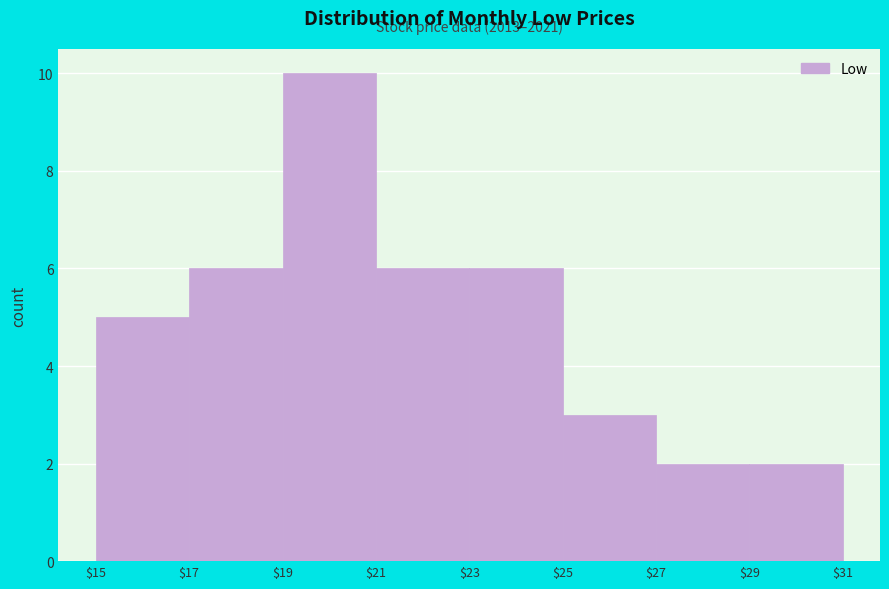

Reading left to right, transcribe all the data shown in this chart.

5	6	10	6	6	3	2	2